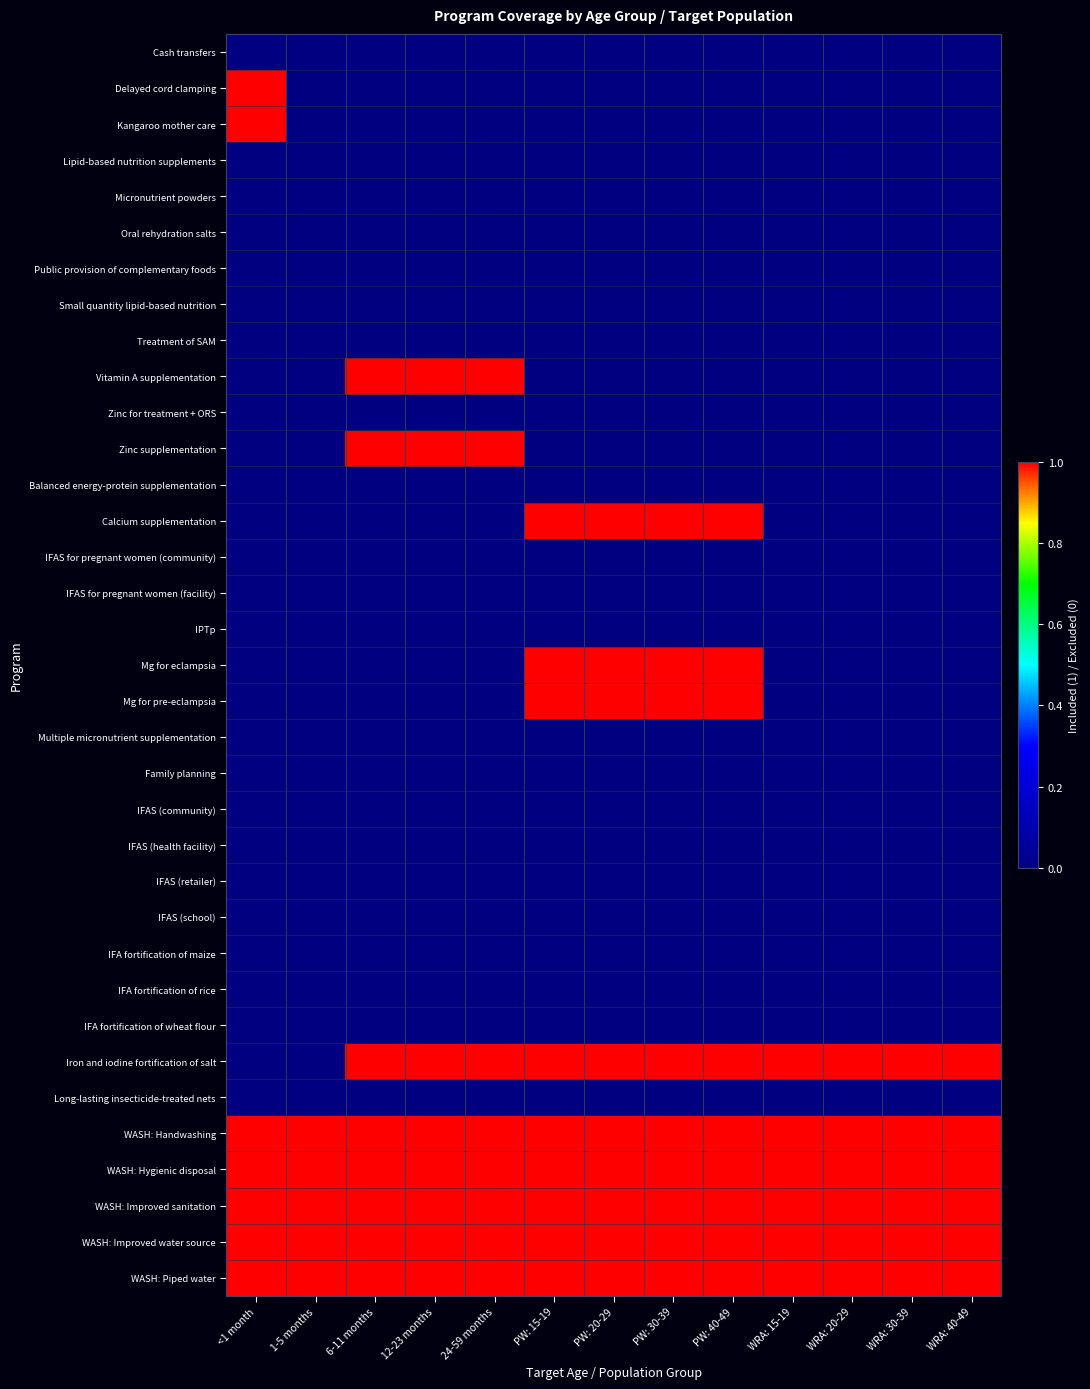

Reading left to right, list all the values displayed in this chart.

Cash transfers: <1 month=0	1-5 months=0	6-11 months=0	12-23 months=0	24-59 months=0	PW: 15-19=0	PW: 20-29=0	PW: 30-39=0	PW: 40-49=0	WRA: 15-19=0	WRA: 20-29=0	WRA: 30-39=0	WRA: 40-49=0
Delayed cord clamping: <1 month=1	1-5 months=0	6-11 months=0	12-23 months=0	24-59 months=0	PW: 15-19=0	PW: 20-29=0	PW: 30-39=0	PW: 40-49=0	WRA: 15-19=0	WRA: 20-29=0	WRA: 30-39=0	WRA: 40-49=0
Kangaroo mother care: <1 month=1	1-5 months=0	6-11 months=0	12-23 months=0	24-59 months=0	PW: 15-19=0	PW: 20-29=0	PW: 30-39=0	PW: 40-49=0	WRA: 15-19=0	WRA: 20-29=0	WRA: 30-39=0	WRA: 40-49=0
Lipid-based nutrition supplements: <1 month=0	1-5 months=0	6-11 months=0	12-23 months=0	24-59 months=0	PW: 15-19=0	PW: 20-29=0	PW: 30-39=0	PW: 40-49=0	WRA: 15-19=0	WRA: 20-29=0	WRA: 30-39=0	WRA: 40-49=0
Micronutrient powders: <1 month=0	1-5 months=0	6-11 months=0	12-23 months=0	24-59 months=0	PW: 15-19=0	PW: 20-29=0	PW: 30-39=0	PW: 40-49=0	WRA: 15-19=0	WRA: 20-29=0	WRA: 30-39=0	WRA: 40-49=0
Oral rehydration salts: <1 month=0	1-5 months=0	6-11 months=0	12-23 months=0	24-59 months=0	PW: 15-19=0	PW: 20-29=0	PW: 30-39=0	PW: 40-49=0	WRA: 15-19=0	WRA: 20-29=0	WRA: 30-39=0	WRA: 40-49=0
Public provision of complementary foods: <1 month=0	1-5 months=0	6-11 months=0	12-23 months=0	24-59 months=0	PW: 15-19=0	PW: 20-29=0	PW: 30-39=0	PW: 40-49=0	WRA: 15-19=0	WRA: 20-29=0	WRA: 30-39=0	WRA: 40-49=0
Small quantity lipid-based nutrition: <1 month=0	1-5 months=0	6-11 months=0	12-23 months=0	24-59 months=0	PW: 15-19=0	PW: 20-29=0	PW: 30-39=0	PW: 40-49=0	WRA: 15-19=0	WRA: 20-29=0	WRA: 30-39=0	WRA: 40-49=0
Treatment of SAM: <1 month=0	1-5 months=0	6-11 months=0	12-23 months=0	24-59 months=0	PW: 15-19=0	PW: 20-29=0	PW: 30-39=0	PW: 40-49=0	WRA: 15-19=0	WRA: 20-29=0	WRA: 30-39=0	WRA: 40-49=0
Vitamin A supplementation: <1 month=0	1-5 months=0	6-11 months=1	12-23 months=1	24-59 months=1	PW: 15-19=0	PW: 20-29=0	PW: 30-39=0	PW: 40-49=0	WRA: 15-19=0	WRA: 20-29=0	WRA: 30-39=0	WRA: 40-49=0
Zinc for treatment + ORS: <1 month=0	1-5 months=0	6-11 months=0	12-23 months=0	24-59 months=0	PW: 15-19=0	PW: 20-29=0	PW: 30-39=0	PW: 40-49=0	WRA: 15-19=0	WRA: 20-29=0	WRA: 30-39=0	WRA: 40-49=0
Zinc supplementation: <1 month=0	1-5 months=0	6-11 months=1	12-23 months=1	24-59 months=1	PW: 15-19=0	PW: 20-29=0	PW: 30-39=0	PW: 40-49=0	WRA: 15-19=0	WRA: 20-29=0	WRA: 30-39=0	WRA: 40-49=0
Balanced energy-protein supplementation: <1 month=0	1-5 months=0	6-11 months=0	12-23 months=0	24-59 months=0	PW: 15-19=0	PW: 20-29=0	PW: 30-39=0	PW: 40-49=0	WRA: 15-19=0	WRA: 20-29=0	WRA: 30-39=0	WRA: 40-49=0
Calcium supplementation: <1 month=0	1-5 months=0	6-11 months=0	12-23 months=0	24-59 months=0	PW: 15-19=1	PW: 20-29=1	PW: 30-39=1	PW: 40-49=1	WRA: 15-19=0	WRA: 20-29=0	WRA: 30-39=0	WRA: 40-49=0
IFAS for pregnant women (community): <1 month=0	1-5 months=0	6-11 months=0	12-23 months=0	24-59 months=0	PW: 15-19=0	PW: 20-29=0	PW: 30-39=0	PW: 40-49=0	WRA: 15-19=0	WRA: 20-29=0	WRA: 30-39=0	WRA: 40-49=0
IFAS for pregnant women (facility): <1 month=0	1-5 months=0	6-11 months=0	12-23 months=0	24-59 months=0	PW: 15-19=0	PW: 20-29=0	PW: 30-39=0	PW: 40-49=0	WRA: 15-19=0	WRA: 20-29=0	WRA: 30-39=0	WRA: 40-49=0
IPTp: <1 month=0	1-5 months=0	6-11 months=0	12-23 months=0	24-59 months=0	PW: 15-19=0	PW: 20-29=0	PW: 30-39=0	PW: 40-49=0	WRA: 15-19=0	WRA: 20-29=0	WRA: 30-39=0	WRA: 40-49=0
Mg for eclampsia: <1 month=0	1-5 months=0	6-11 months=0	12-23 months=0	24-59 months=0	PW: 15-19=1	PW: 20-29=1	PW: 30-39=1	PW: 40-49=1	WRA: 15-19=0	WRA: 20-29=0	WRA: 30-39=0	WRA: 40-49=0
Mg for pre-eclampsia: <1 month=0	1-5 months=0	6-11 months=0	12-23 months=0	24-59 months=0	PW: 15-19=1	PW: 20-29=1	PW: 30-39=1	PW: 40-49=1	WRA: 15-19=0	WRA: 20-29=0	WRA: 30-39=0	WRA: 40-49=0
Multiple micronutrient supplementation: <1 month=0	1-5 months=0	6-11 months=0	12-23 months=0	24-59 months=0	PW: 15-19=0	PW: 20-29=0	PW: 30-39=0	PW: 40-49=0	WRA: 15-19=0	WRA: 20-29=0	WRA: 30-39=0	WRA: 40-49=0
Family planning: <1 month=0	1-5 months=0	6-11 months=0	12-23 months=0	24-59 months=0	PW: 15-19=0	PW: 20-29=0	PW: 30-39=0	PW: 40-49=0	WRA: 15-19=0	WRA: 20-29=0	WRA: 30-39=0	WRA: 40-49=0
IFAS (community): <1 month=0	1-5 months=0	6-11 months=0	12-23 months=0	24-59 months=0	PW: 15-19=0	PW: 20-29=0	PW: 30-39=0	PW: 40-49=0	WRA: 15-19=0	WRA: 20-29=0	WRA: 30-39=0	WRA: 40-49=0
IFAS (health facility): <1 month=0	1-5 months=0	6-11 months=0	12-23 months=0	24-59 months=0	PW: 15-19=0	PW: 20-29=0	PW: 30-39=0	PW: 40-49=0	WRA: 15-19=0	WRA: 20-29=0	WRA: 30-39=0	WRA: 40-49=0
IFAS (retailer): <1 month=0	1-5 months=0	6-11 months=0	12-23 months=0	24-59 months=0	PW: 15-19=0	PW: 20-29=0	PW: 30-39=0	PW: 40-49=0	WRA: 15-19=0	WRA: 20-29=0	WRA: 30-39=0	WRA: 40-49=0
IFAS (school): <1 month=0	1-5 months=0	6-11 months=0	12-23 months=0	24-59 months=0	PW: 15-19=0	PW: 20-29=0	PW: 30-39=0	PW: 40-49=0	WRA: 15-19=0	WRA: 20-29=0	WRA: 30-39=0	WRA: 40-49=0
IFA fortification of maize: <1 month=0	1-5 months=0	6-11 months=0	12-23 months=0	24-59 months=0	PW: 15-19=0	PW: 20-29=0	PW: 30-39=0	PW: 40-49=0	WRA: 15-19=0	WRA: 20-29=0	WRA: 30-39=0	WRA: 40-49=0
IFA fortification of rice: <1 month=0	1-5 months=0	6-11 months=0	12-23 months=0	24-59 months=0	PW: 15-19=0	PW: 20-29=0	PW: 30-39=0	PW: 40-49=0	WRA: 15-19=0	WRA: 20-29=0	WRA: 30-39=0	WRA: 40-49=0
IFA fortification of wheat flour: <1 month=0	1-5 months=0	6-11 months=0	12-23 months=0	24-59 months=0	PW: 15-19=0	PW: 20-29=0	PW: 30-39=0	PW: 40-49=0	WRA: 15-19=0	WRA: 20-29=0	WRA: 30-39=0	WRA: 40-49=0
Iron and iodine fortification of salt: <1 month=0	1-5 months=0	6-11 months=1	12-23 months=1	24-59 months=1	PW: 15-19=1	PW: 20-29=1	PW: 30-39=1	PW: 40-49=1	WRA: 15-19=1	WRA: 20-29=1	WRA: 30-39=1	WRA: 40-49=1
Long-lasting insecticide-treated nets: <1 month=0	1-5 months=0	6-11 months=0	12-23 months=0	24-59 months=0	PW: 15-19=0	PW: 20-29=0	PW: 30-39=0	PW: 40-49=0	WRA: 15-19=0	WRA: 20-29=0	WRA: 30-39=0	WRA: 40-49=0
WASH: Handwashing: <1 month=1	1-5 months=1	6-11 months=1	12-23 months=1	24-59 months=1	PW: 15-19=1	PW: 20-29=1	PW: 30-39=1	PW: 40-49=1	WRA: 15-19=1	WRA: 20-29=1	WRA: 30-39=1	WRA: 40-49=1
WASH: Hygienic disposal: <1 month=1	1-5 months=1	6-11 months=1	12-23 months=1	24-59 months=1	PW: 15-19=1	PW: 20-29=1	PW: 30-39=1	PW: 40-49=1	WRA: 15-19=1	WRA: 20-29=1	WRA: 30-39=1	WRA: 40-49=1
WASH: Improved sanitation: <1 month=1	1-5 months=1	6-11 months=1	12-23 months=1	24-59 months=1	PW: 15-19=1	PW: 20-29=1	PW: 30-39=1	PW: 40-49=1	WRA: 15-19=1	WRA: 20-29=1	WRA: 30-39=1	WRA: 40-49=1
WASH: Improved water source: <1 month=1	1-5 months=1	6-11 months=1	12-23 months=1	24-59 months=1	PW: 15-19=1	PW: 20-29=1	PW: 30-39=1	PW: 40-49=1	WRA: 15-19=1	WRA: 20-29=1	WRA: 30-39=1	WRA: 40-49=1
WASH: Piped water: <1 month=1	1-5 months=1	6-11 months=1	12-23 months=1	24-59 months=1	PW: 15-19=1	PW: 20-29=1	PW: 30-39=1	PW: 40-49=1	WRA: 15-19=1	WRA: 20-29=1	WRA: 30-39=1	WRA: 40-49=1